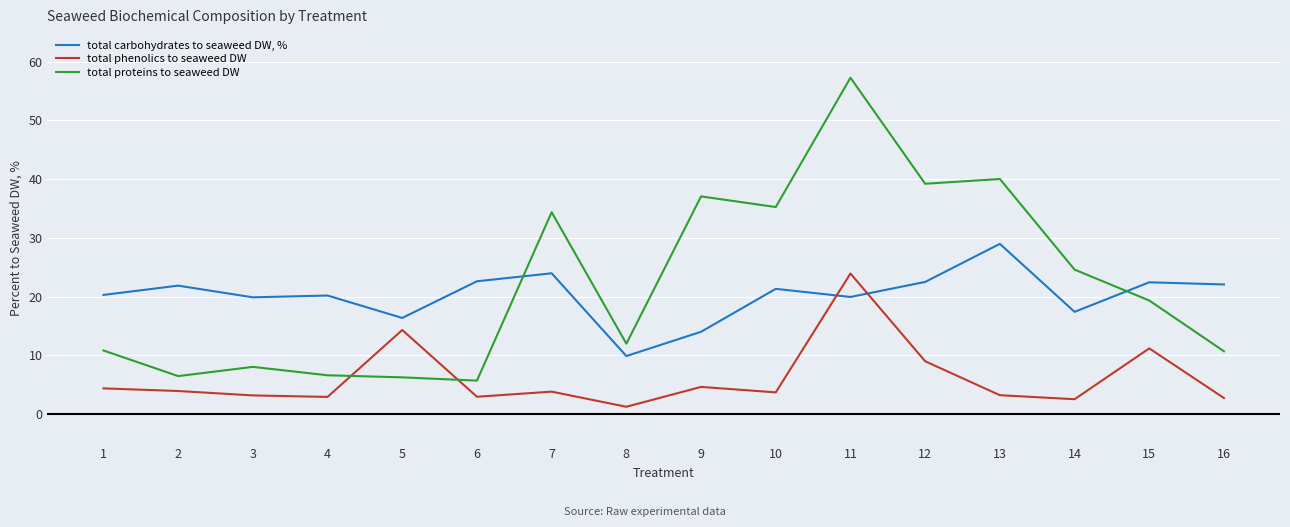

Which series changed the most between 7 and 14?

total proteins to seaweed DW